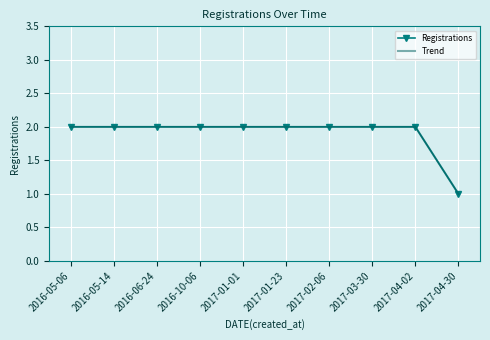

True or false: Trend and Registrations intersect in this chart.

False